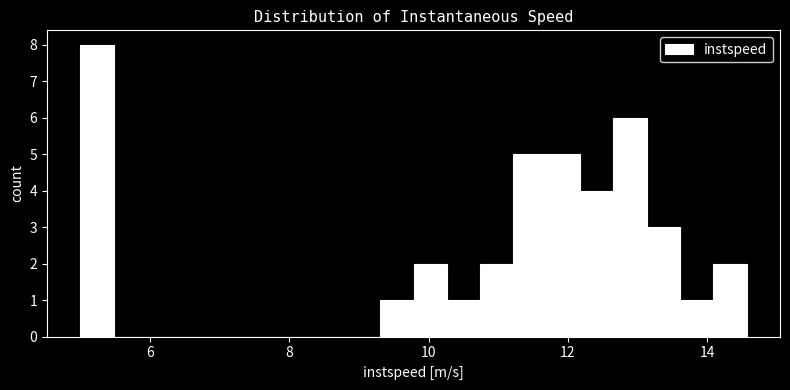

Read against the x-axis, roughly where is the centre of the tallest bar?

5.2